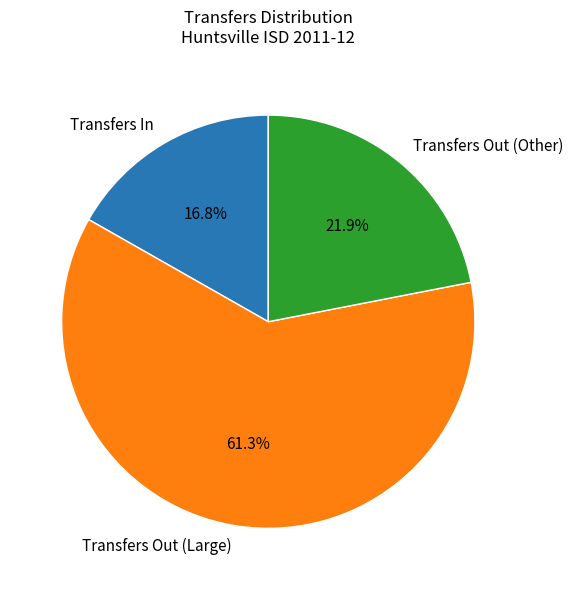

Does Transfers Out (Other) account for over 50% of the chart?

No